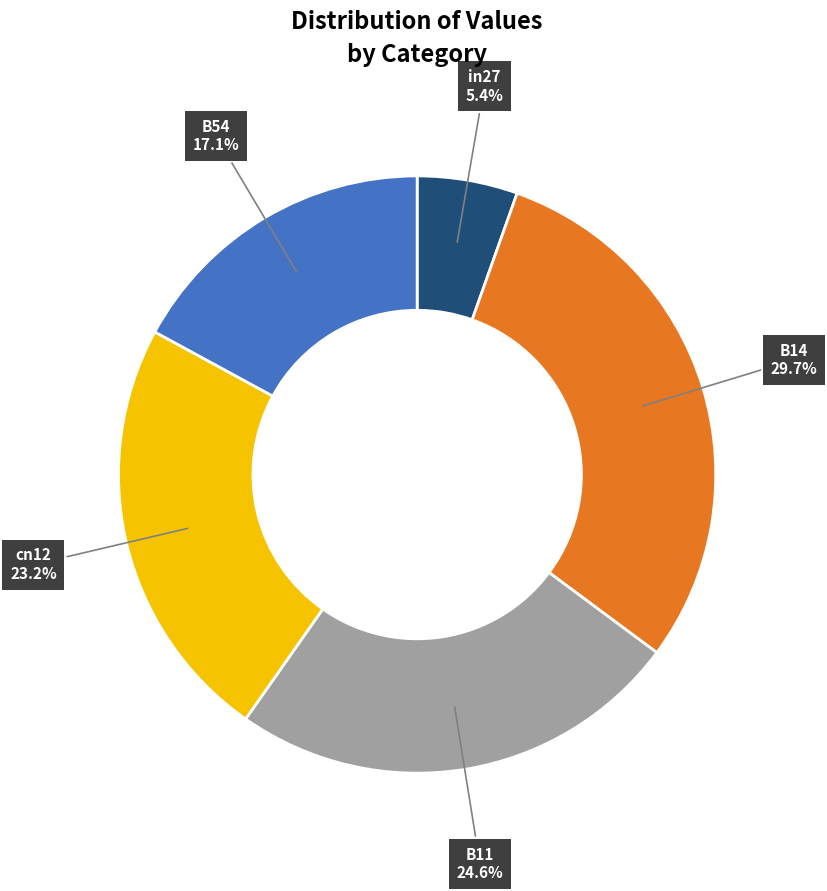

Is the sum of in27 and cn12 greater than half?

No